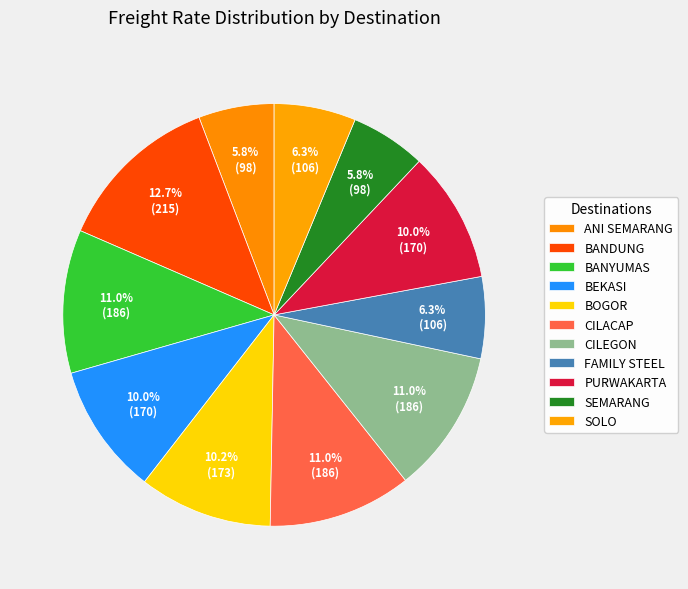

What portion of the pie excludes ANI SEMARANG?

94.2%